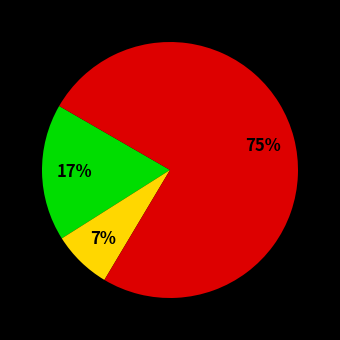

Is there a majority slice in this chart?

Yes